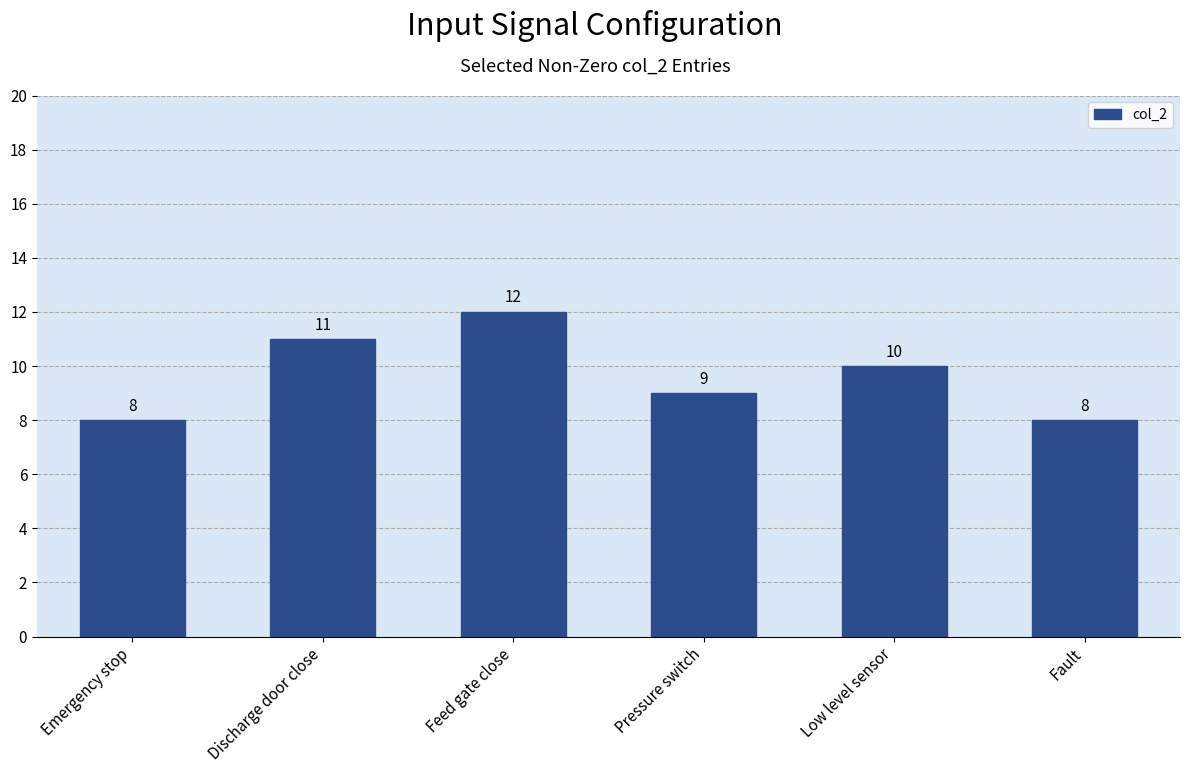

What is the maximum value shown in the chart?

12